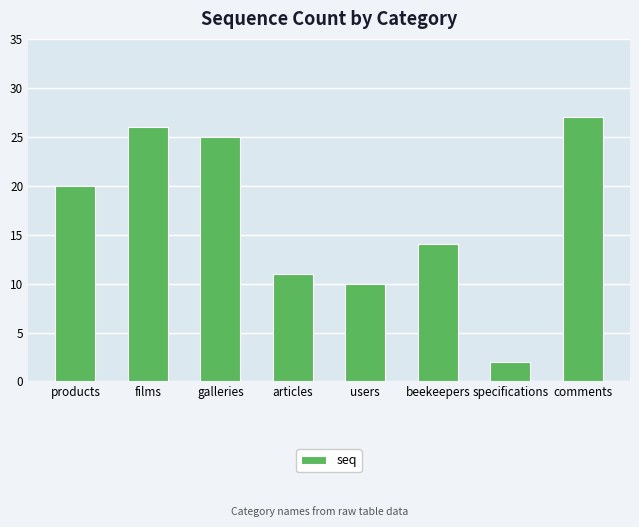

Count the number of categories in the chart.

8